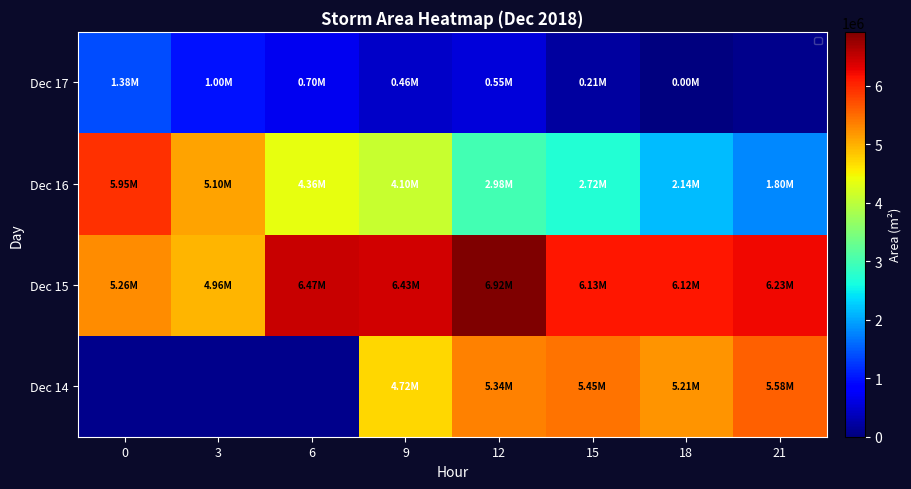

The value of Dec 15 at 18 is 9008673.8. True or false?

False